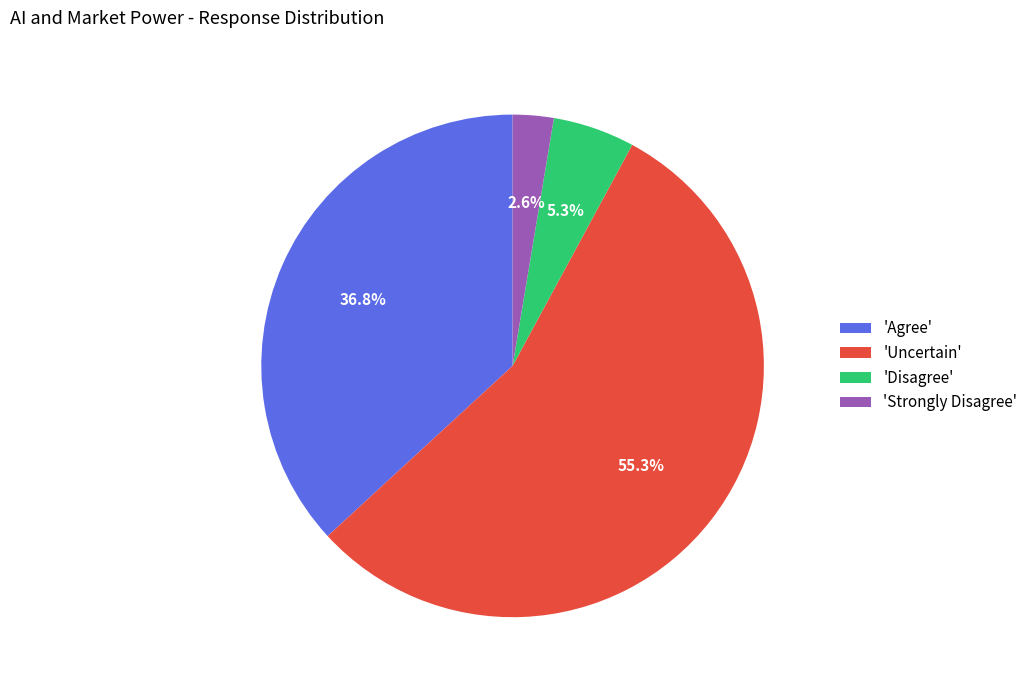

How many slices are in this pie chart?

4